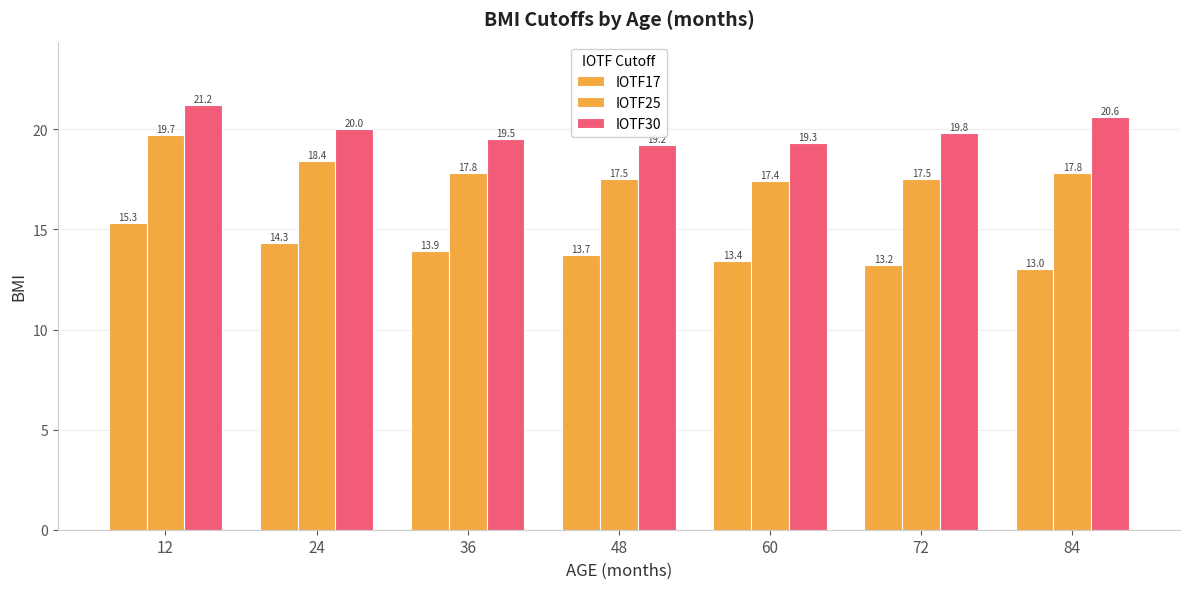

How many categories are shown in the chart?

7